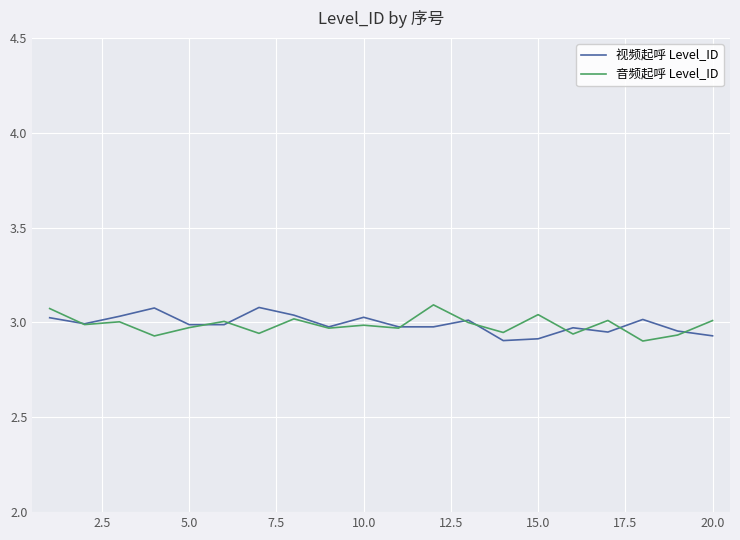

How many series are shown in this chart?

2